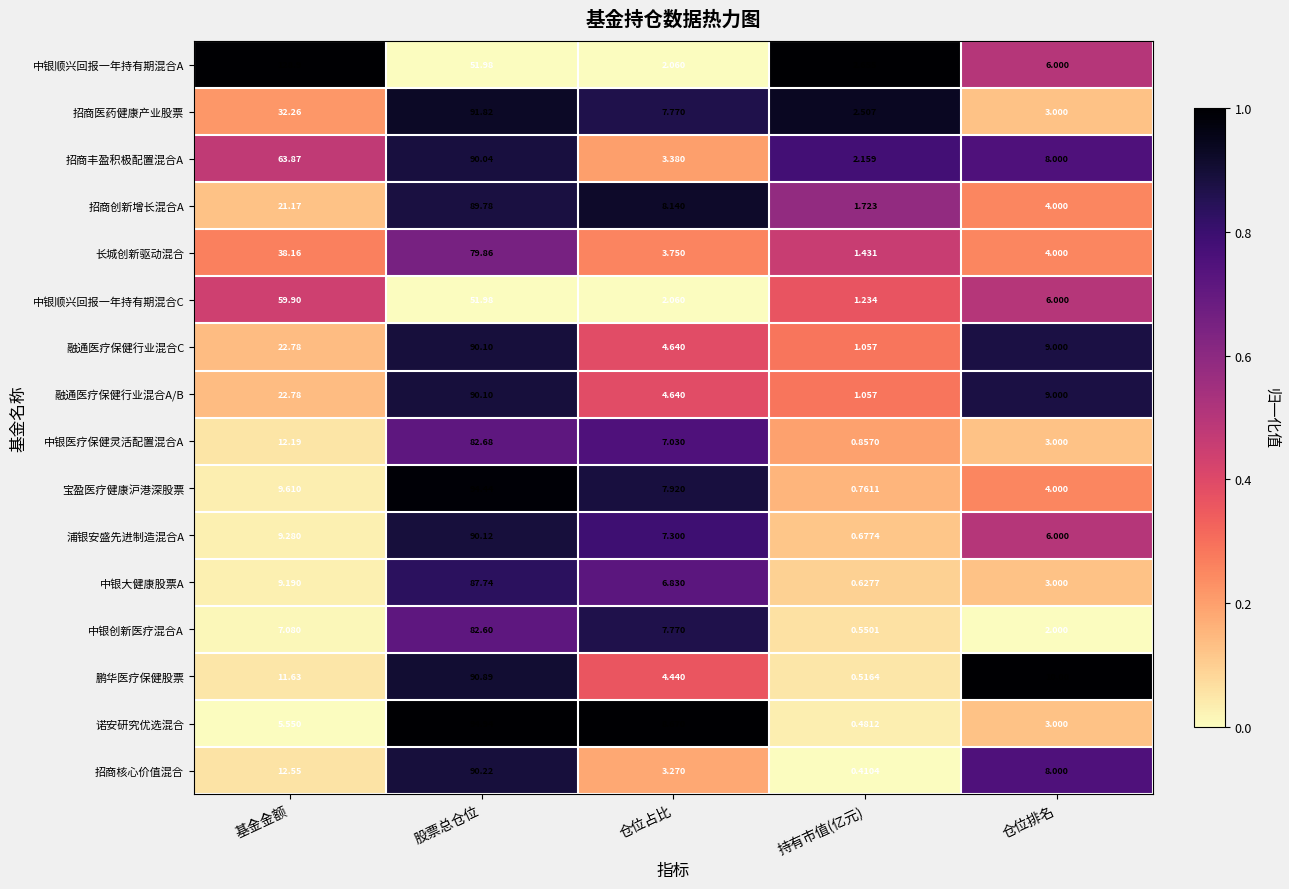

Where is 长城创新驱动混合 nearest to the value 40?

基金金额